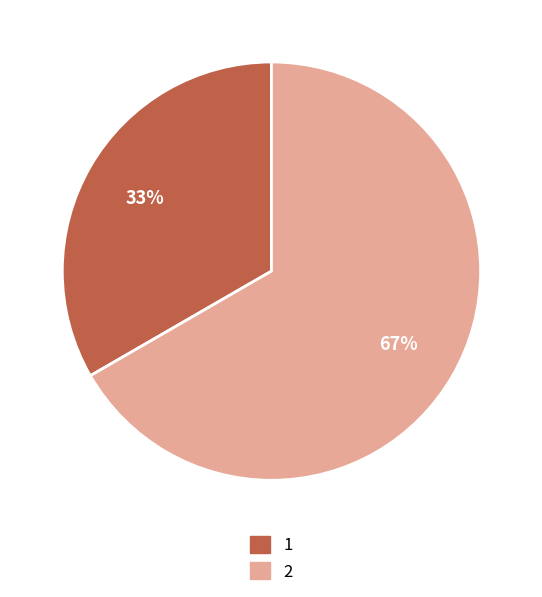

The 2 slice represents 67% of the pie. True or false?

True